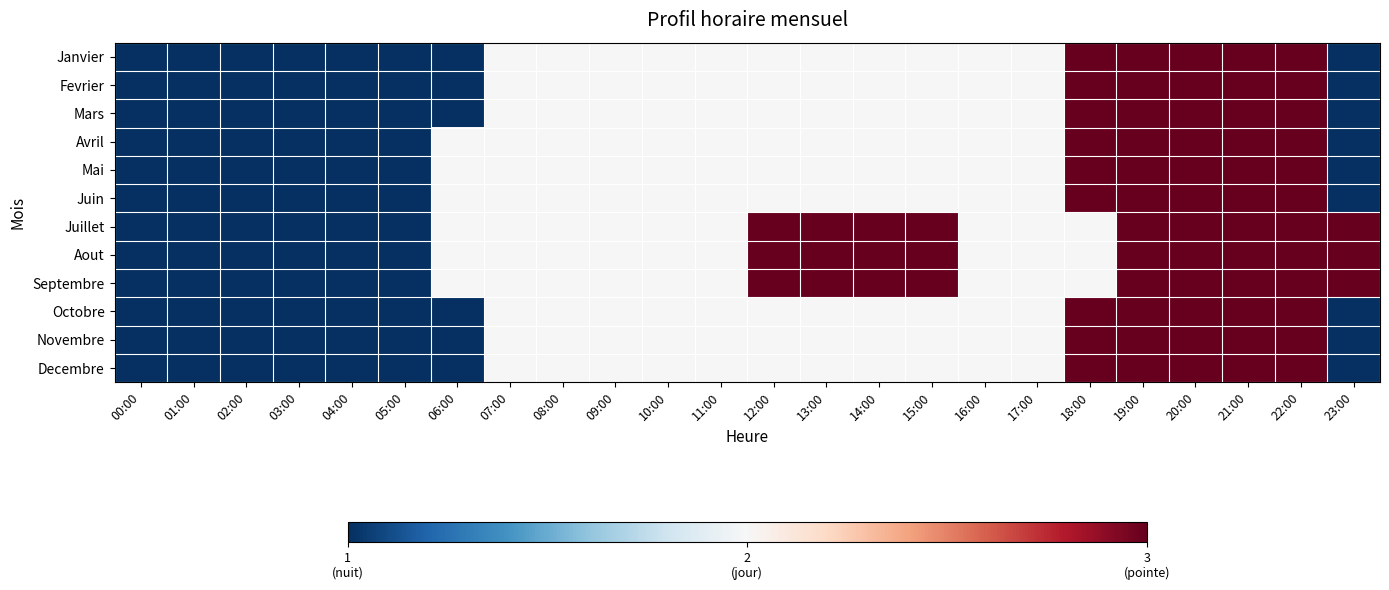

At how many categories does at least one series exceed 1?

18